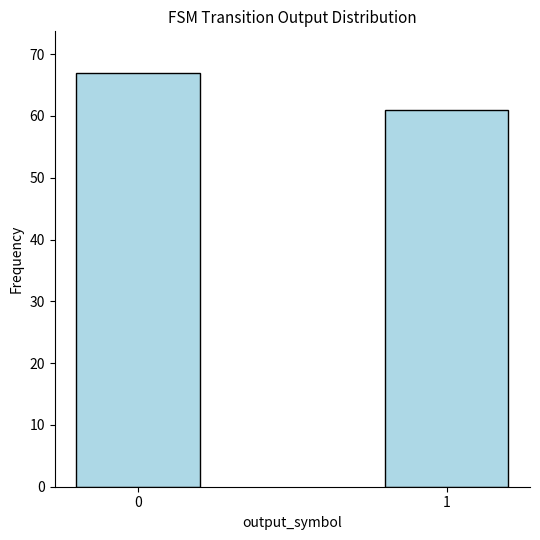

How many distinct data groups are displayed?

1